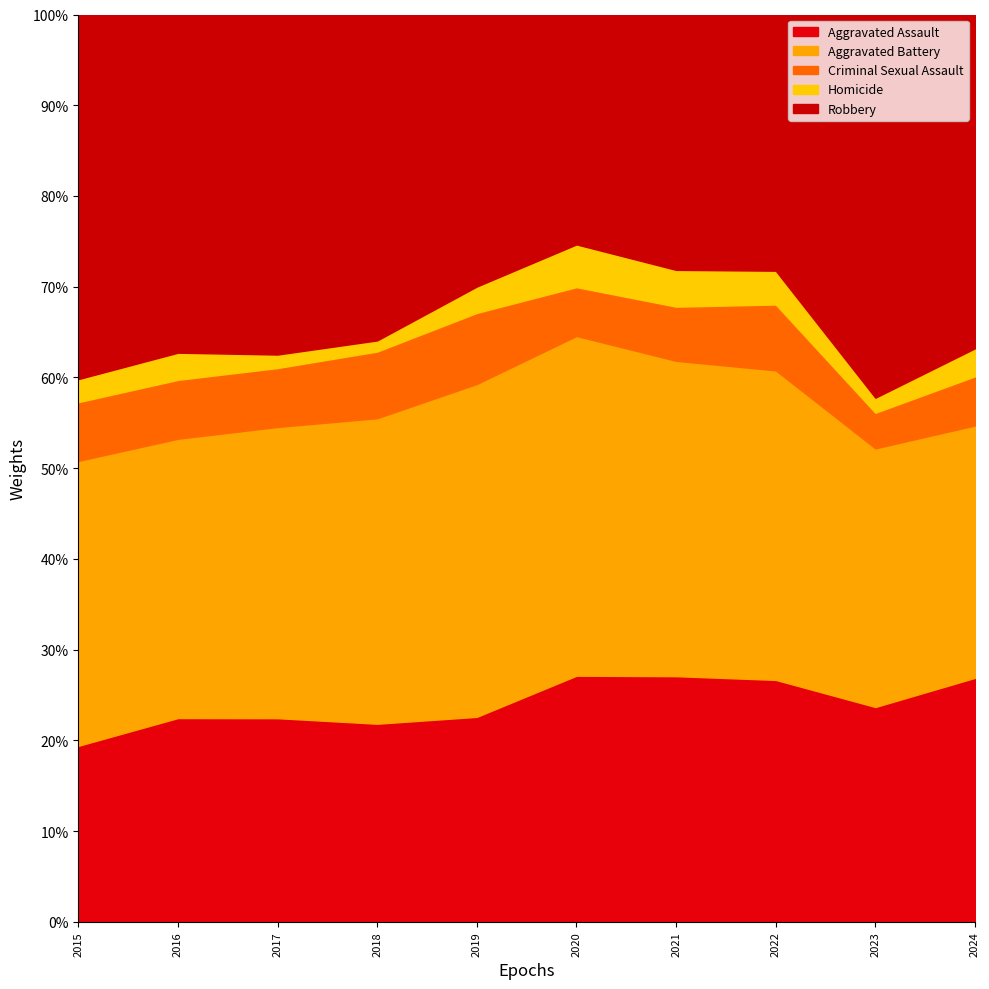

Which series has the largest total across all categories?

Robbery